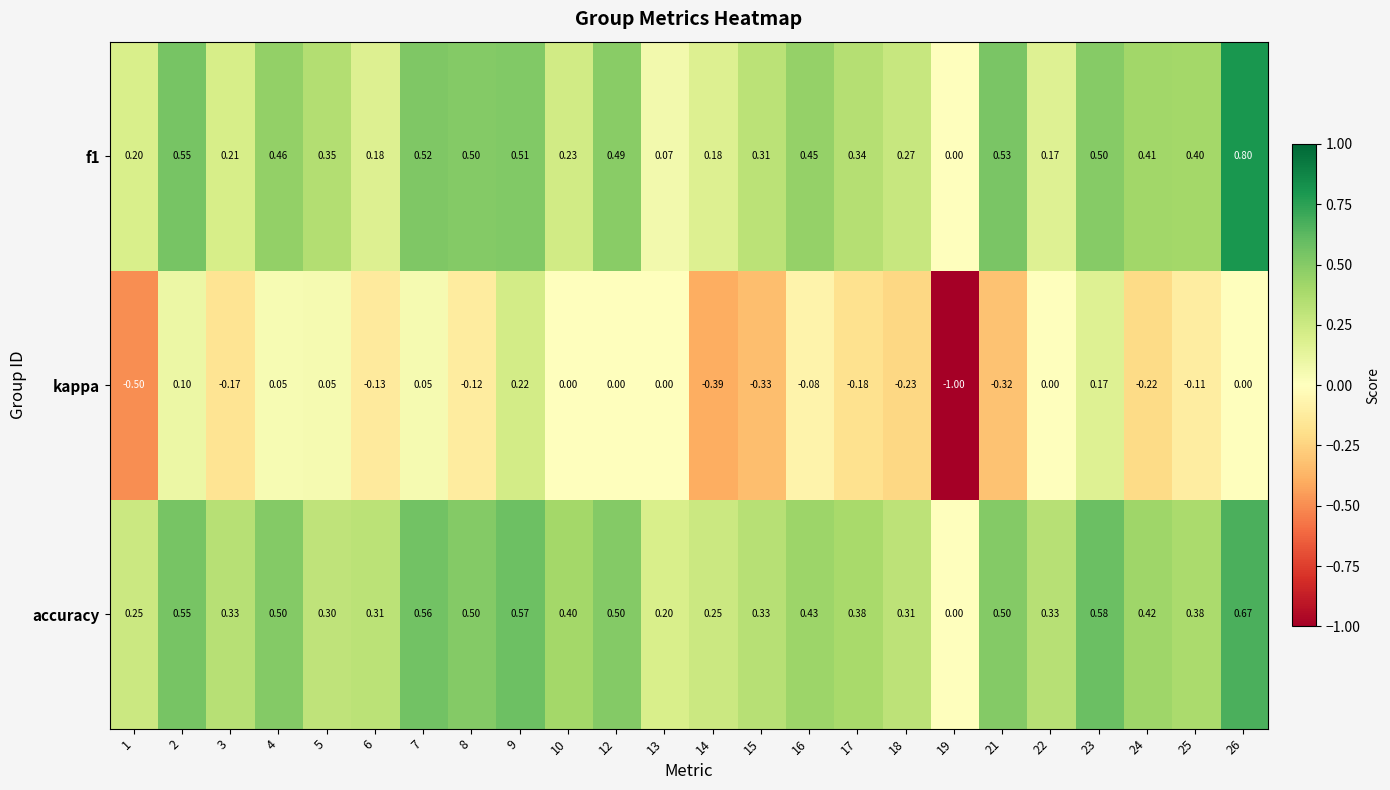

Which series has the largest range (max minus min)?

kappa